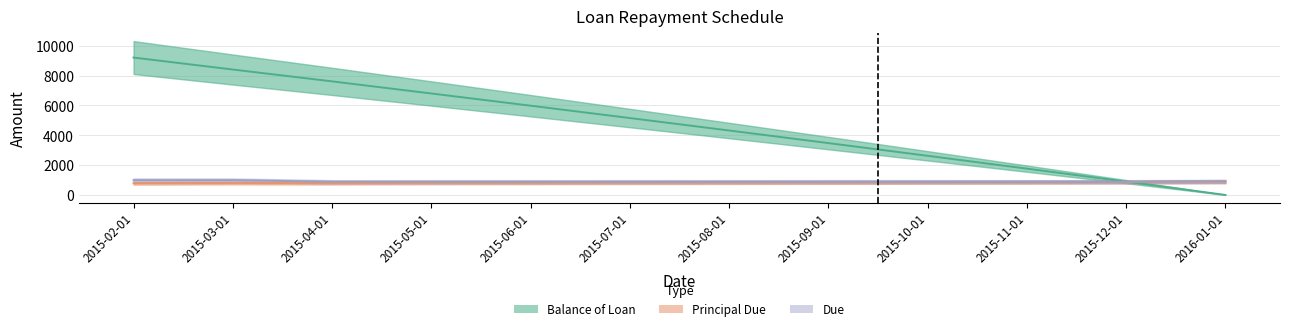

At which label does Balance of Loan reach its minimum?

2016-01-01